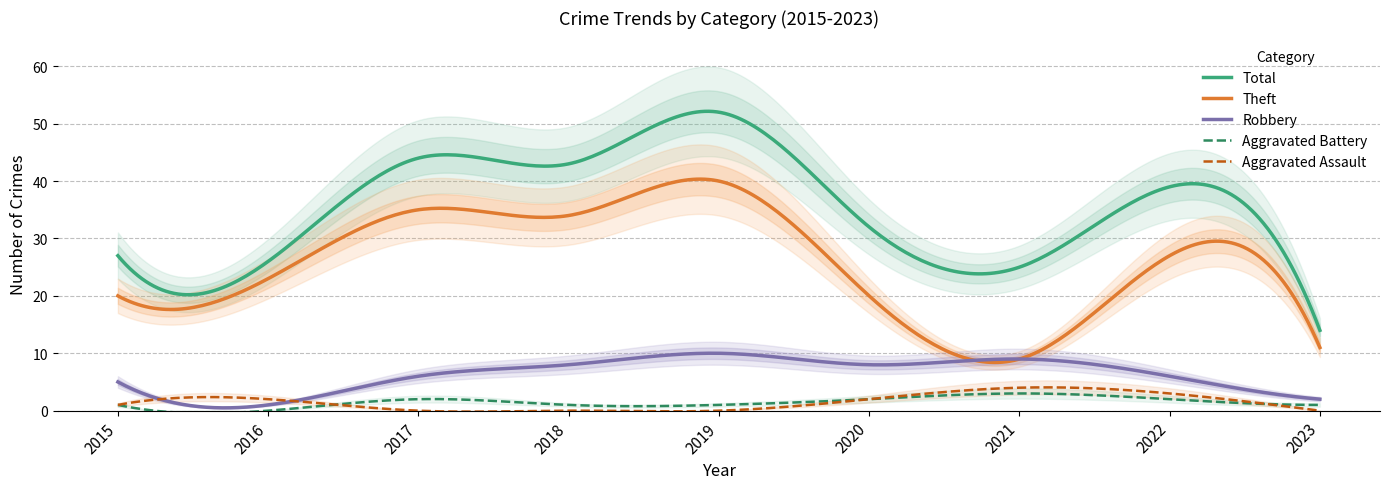

Between which two adjacent categories do Aggravated Assault and Aggravated Battery first intersect?

2016 and 2017